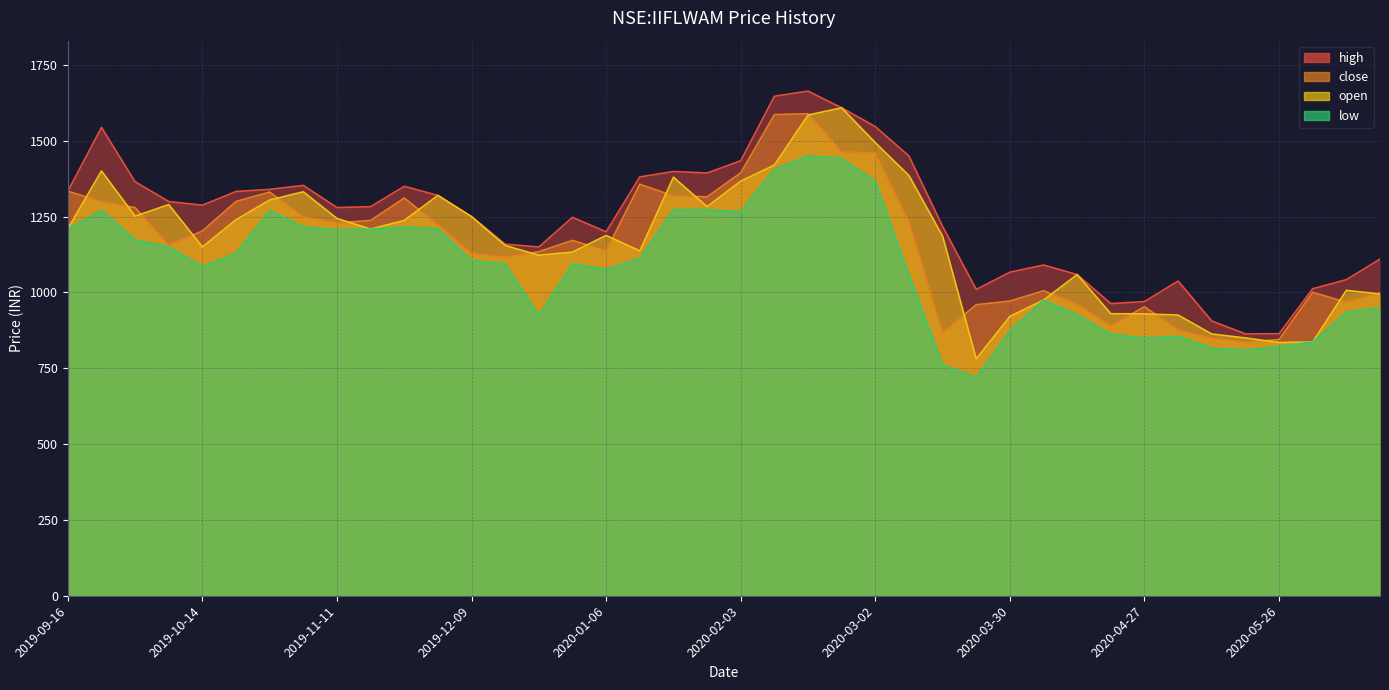

What is the label of the 21st point from the left?

2020-02-03